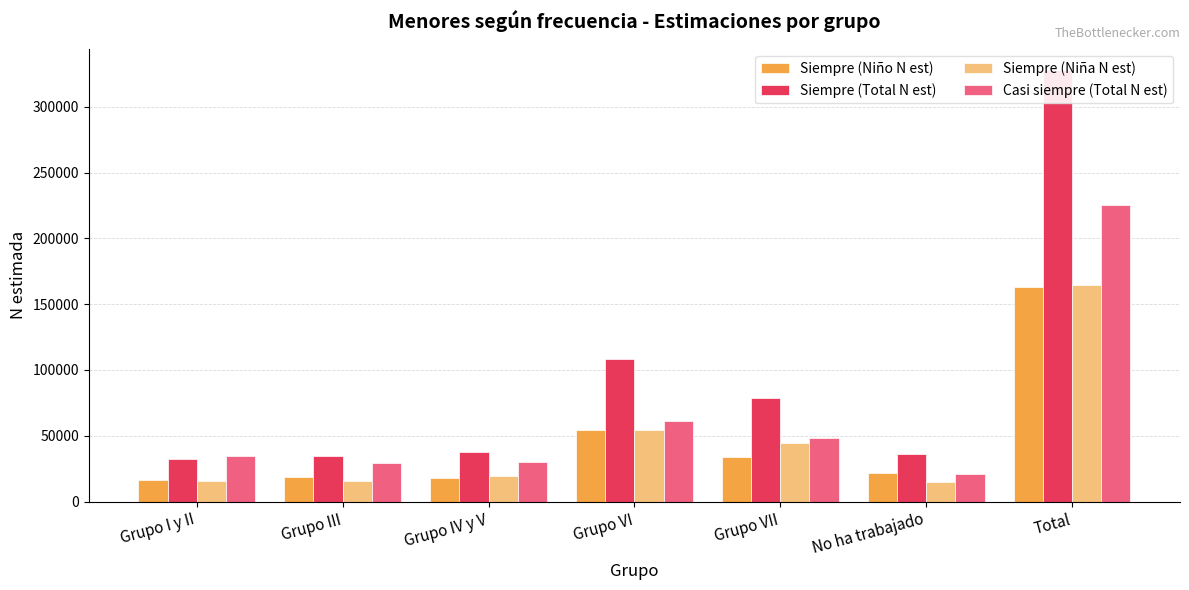

How many series are shown in this chart?

4